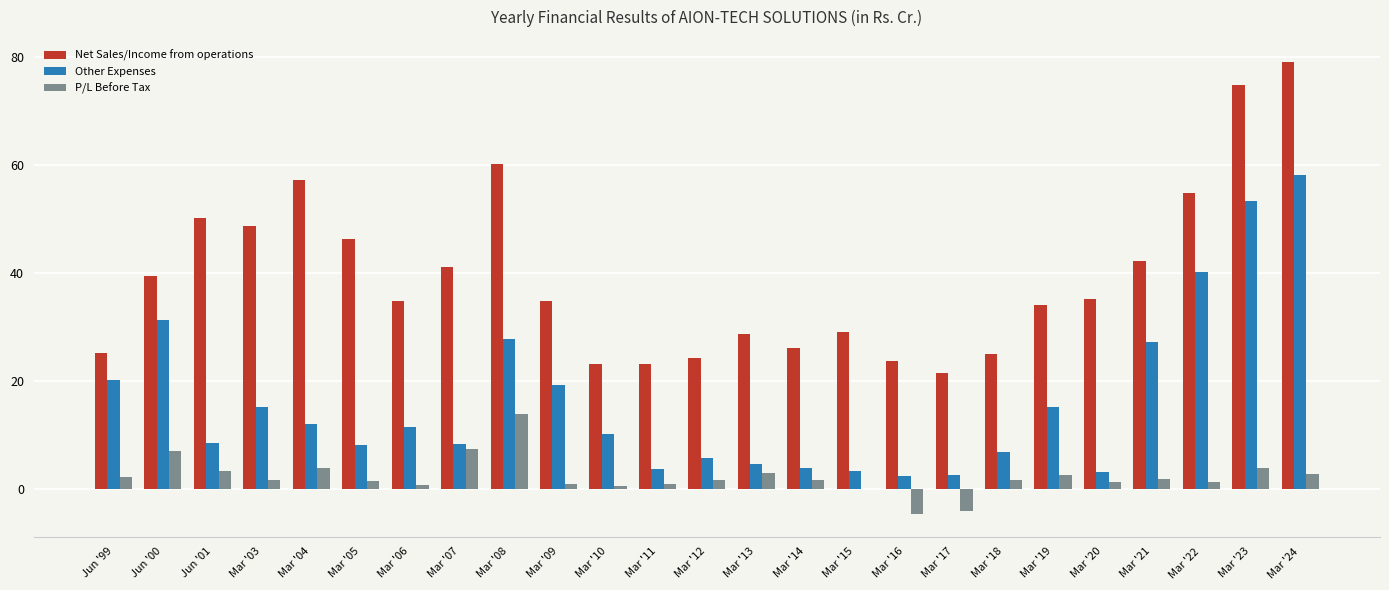

Which series has the largest total across all categories?

Net Sales/Income from operations